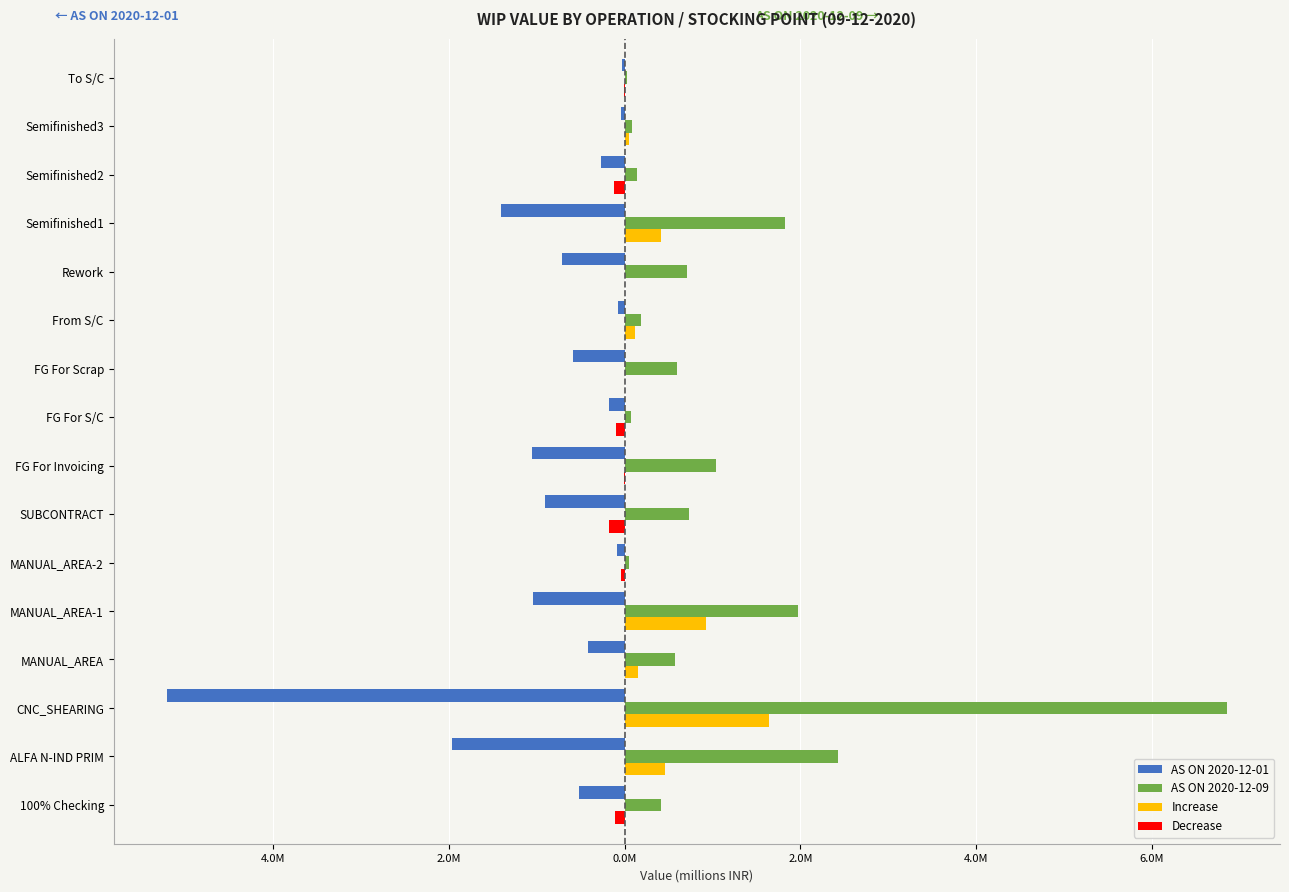

What is the sum of all AS ON 2020-12-01 values?

-14.5